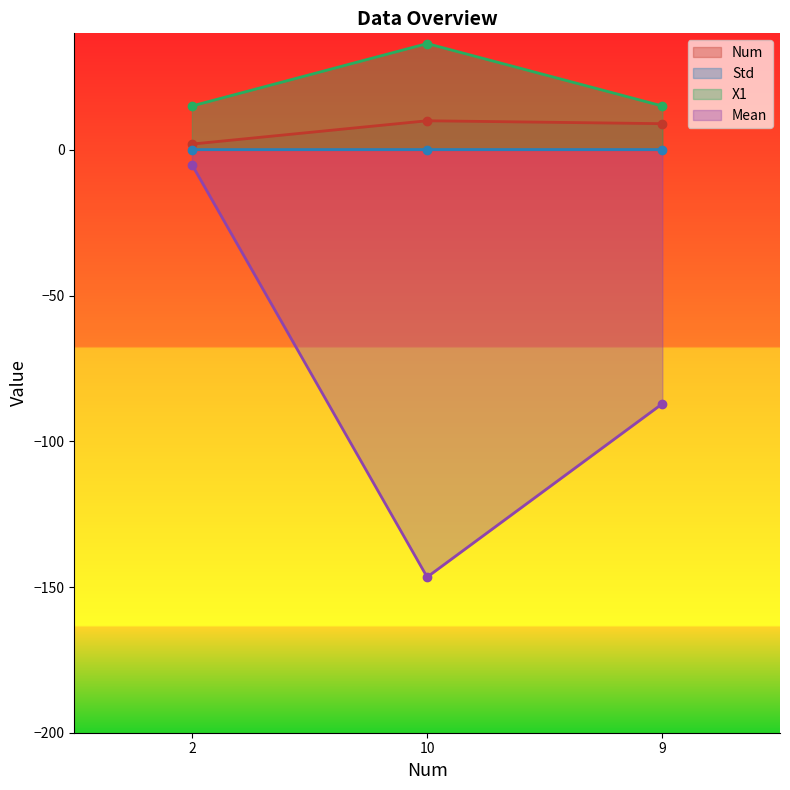

What is the sum of all Num values?

21.0